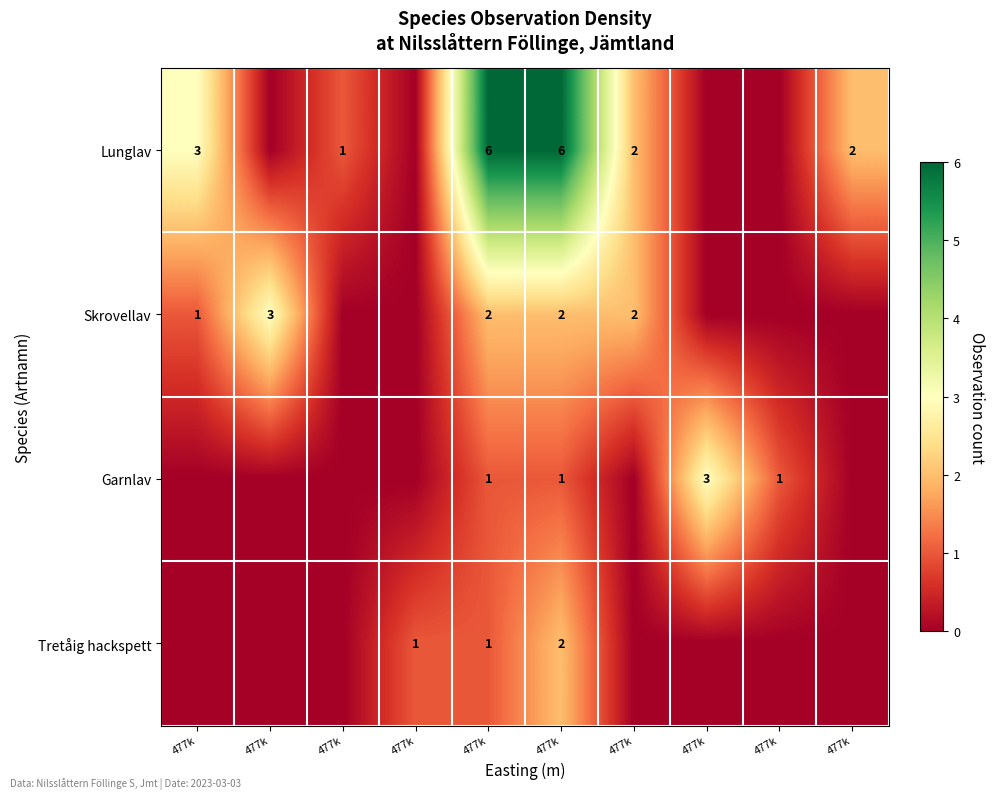

What is the average value of the Lunglav series?

2